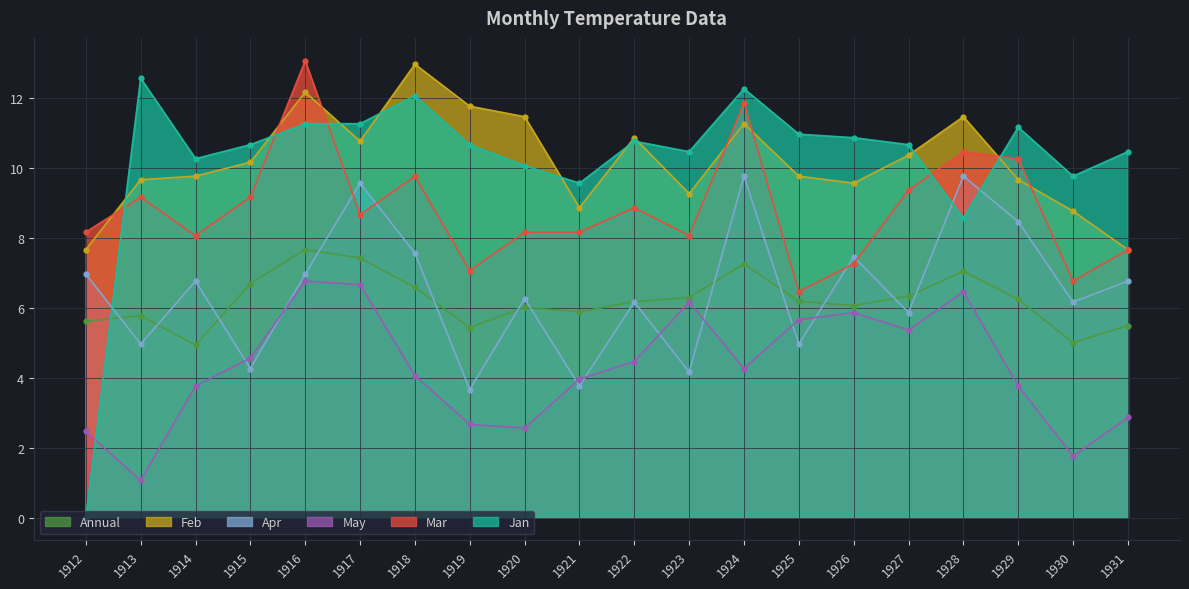

How many lines are shown in the chart?

6